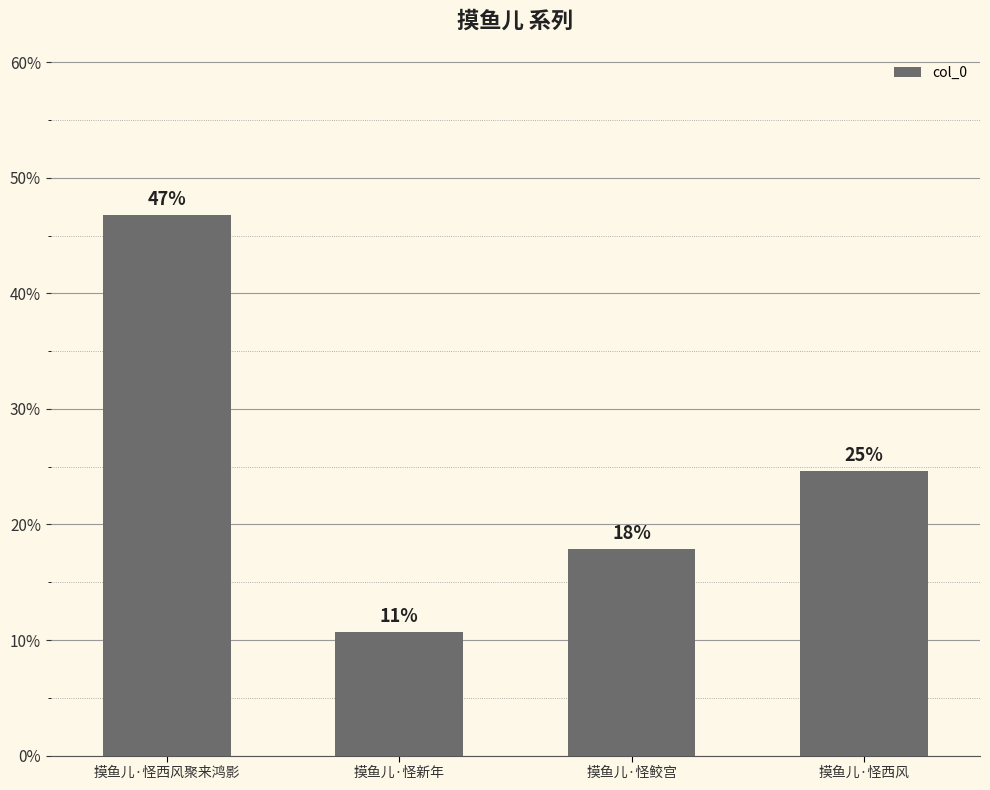

What is the difference between the second highest and second lowest values?

6.7